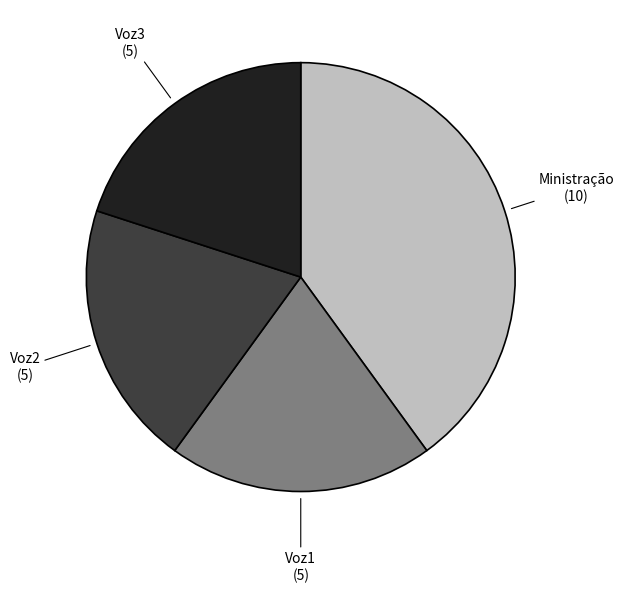

Count the number of slices in the pie.

4